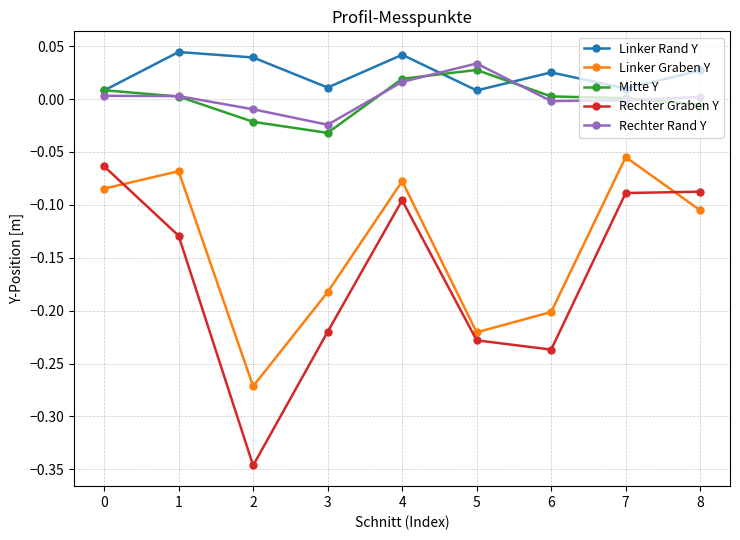

True or false: Linker Rand Y and Rechter Graben Y intersect in this chart.

False